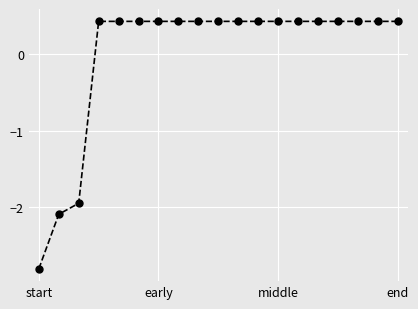

What is the difference between the second highest and minimum values?

3.2